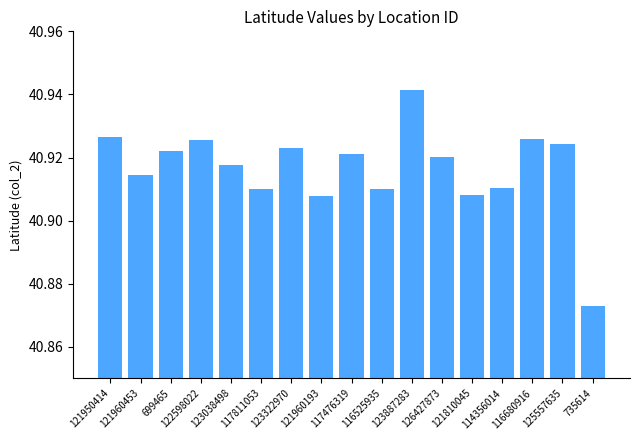

Are the bars grouped side by side (vs. stacked)?

No